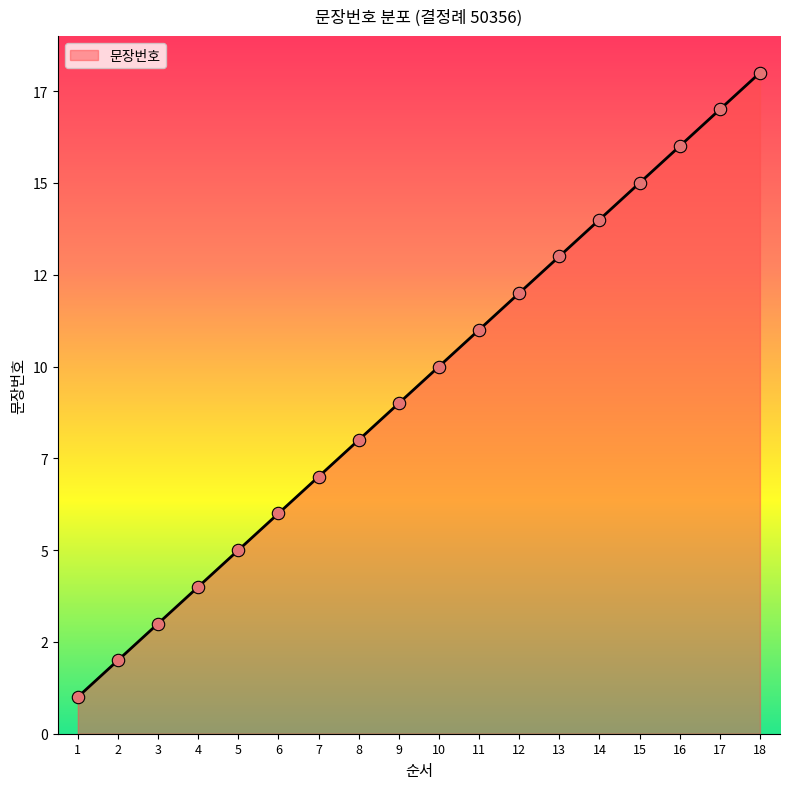

Which has a higher value, 1 or 6?

6